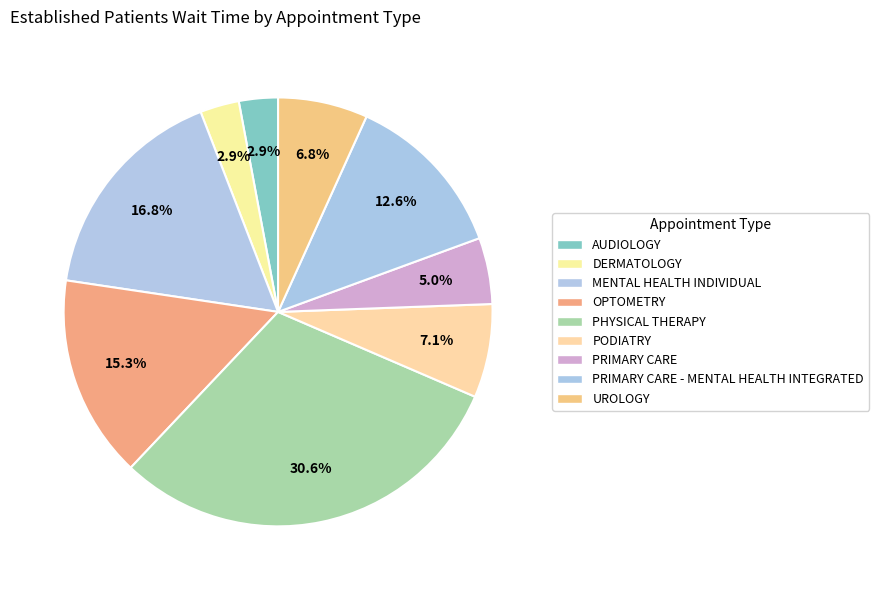

Is the sum of UROLOGY and PHYSICAL THERAPY greater than half?

No